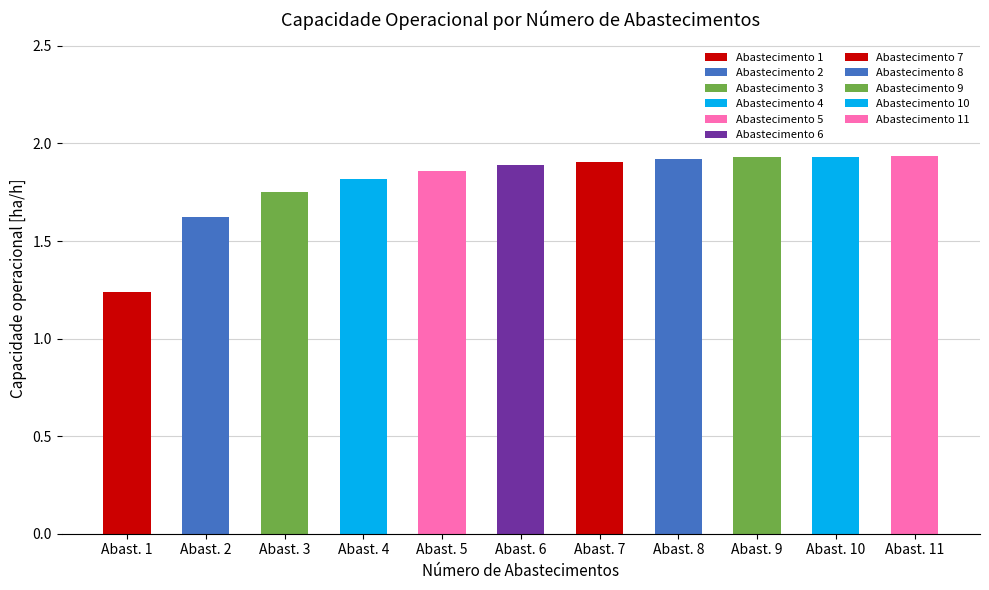

What is the maximum value shown in the chart?

1.9